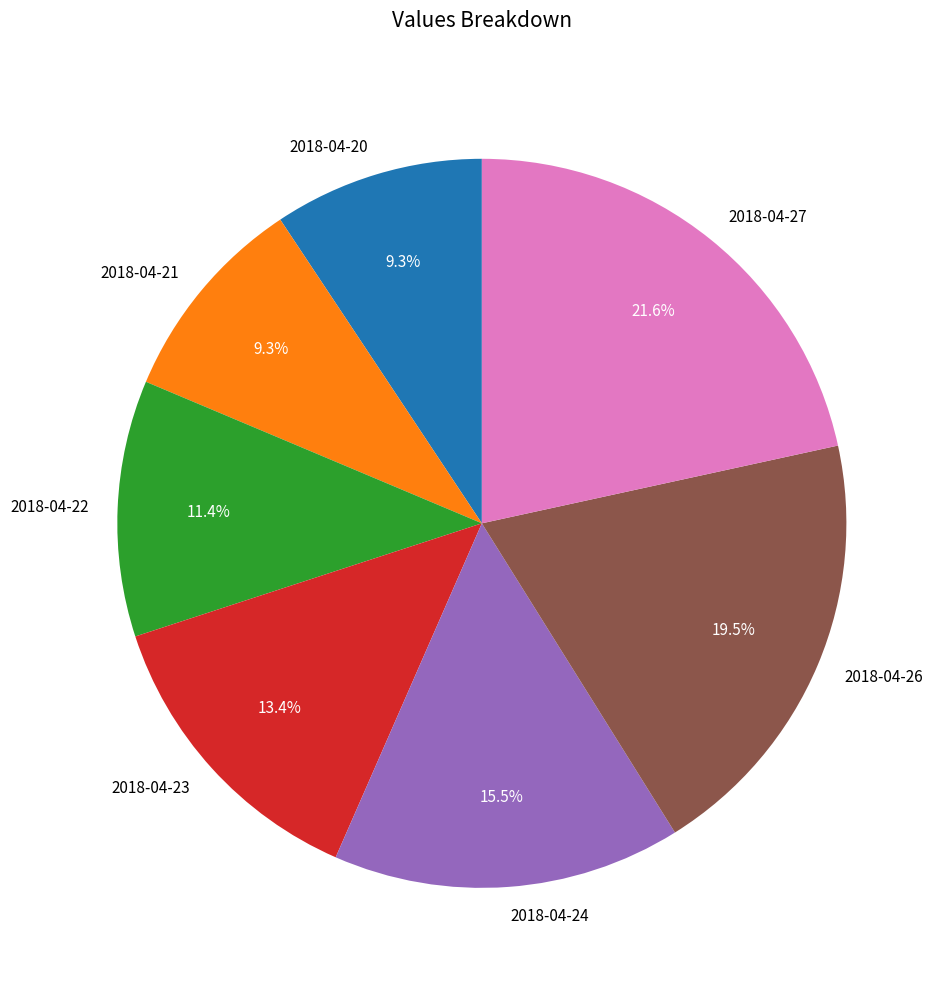

Approximately how many times larger is the value at 2018-04-24 compared to 2018-04-26?

0.8